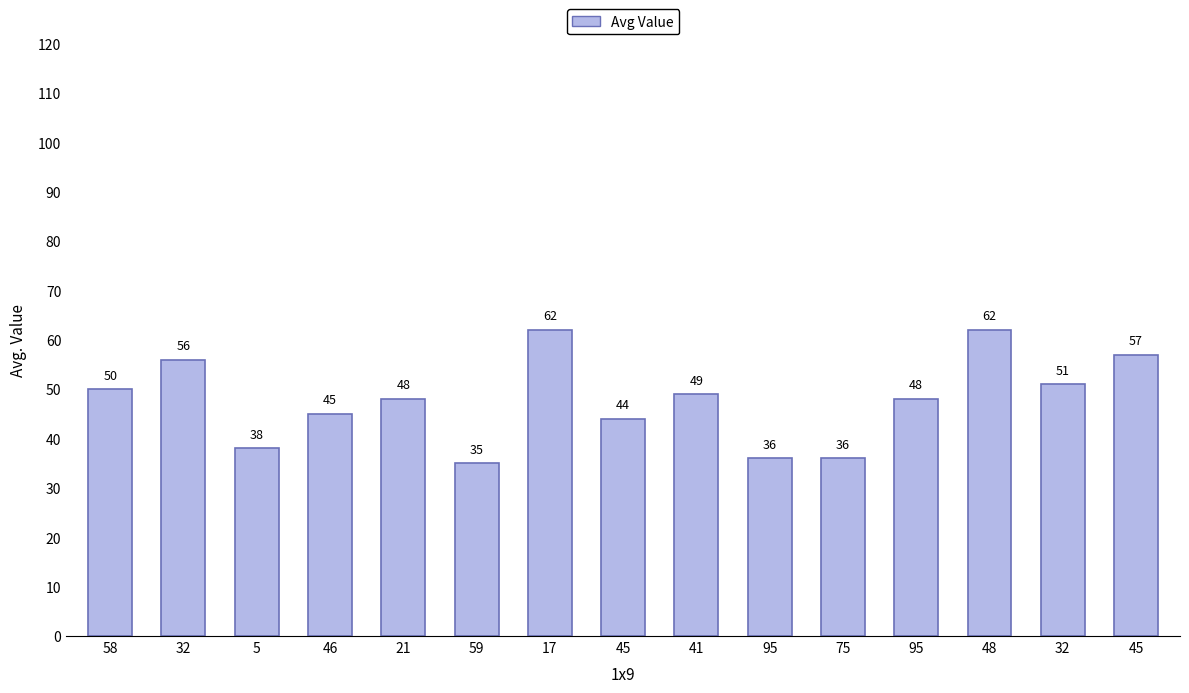

Reading right to left, transcribe all the data shown in this chart.

45=57	32=51	48=62	95=48	75=36	95=36	41=49	45=44	17=62	59=35	21=48	46=45	5=38	32=56	58=50